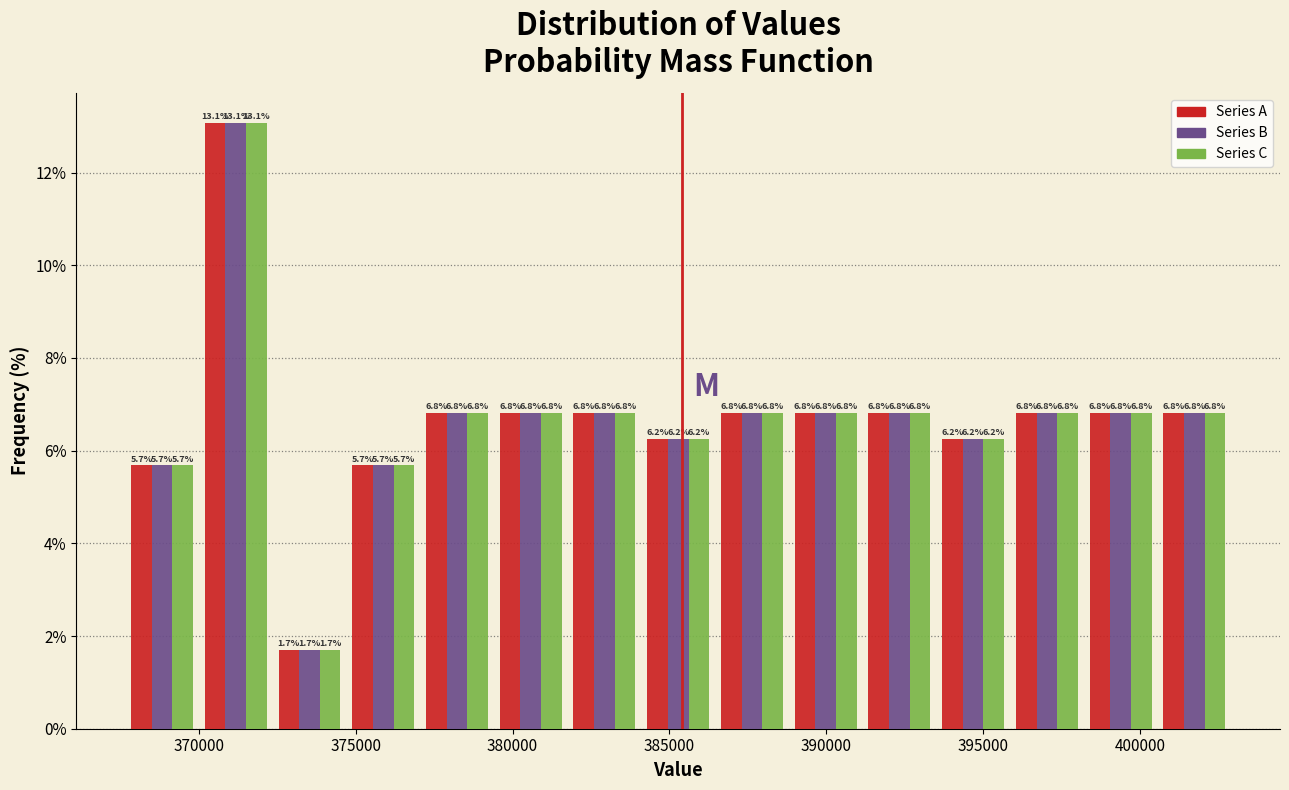

Reading left to right, transcribe this chart: for each range on the x-axis, give the height of each series' bar. The bar edges are not printed on the chart, so give them approximately, as read against the axis.

367500 to 370000: Series A=5.7	Series B=5.7	Series C=5.7
370000 to 372500: Series A=13.1	Series B=13.1	Series C=13.1
372500 to 374500: Series A=1.7	Series B=1.7	Series C=1.7
374500 to 377000: Series A=5.7	Series B=5.7	Series C=5.7
377000 to 379500: Series A=6.8	Series B=6.8	Series C=6.8
379500 to 382000: Series A=6.8	Series B=6.8	Series C=6.8
382000 to 384000: Series A=6.8	Series B=6.8	Series C=6.8
384000 to 386500: Series A=6.2	Series B=6.2	Series C=6.2
386500 to 389000: Series A=6.8	Series B=6.8	Series C=6.8
389000 to 391000: Series A=6.8	Series B=6.8	Series C=6.8
391000 to 393500: Series A=6.8	Series B=6.8	Series C=6.8
393500 to 396000: Series A=6.2	Series B=6.2	Series C=6.2
396000 to 398000: Series A=6.8	Series B=6.8	Series C=6.8
398000 to 400500: Series A=6.8	Series B=6.8	Series C=6.8
400500 to 403000: Series A=6.8	Series B=6.8	Series C=6.8